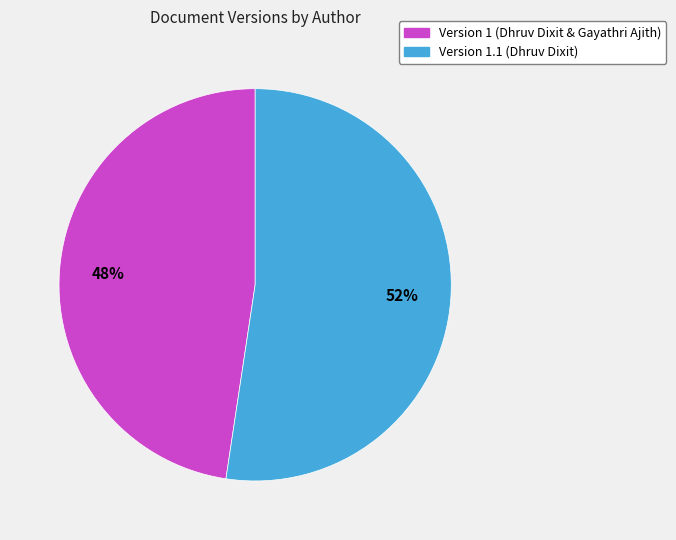

Rank the categories by value from highest to lowest.

Version 1.1 (Dhruv Dixit), Version 1 (Dhruv Dixit & Gayathri Ajith)